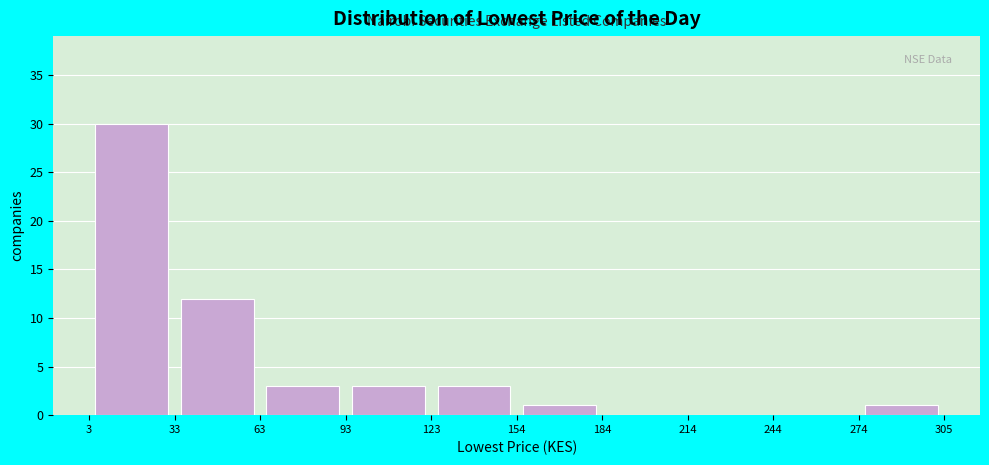

Reading left to right, list every bar in this chart as the range it spans on the x-axis followed by its height. The values are not printed on the chart, so give them approximately, as read against the axis.

3 to 33: 30
33 to 63: 12
63 to 93: 3
93 to 123: 3
123 to 154: 3
154 to 184: 1
184 to 214: 0
214 to 244: 0
244 to 274: 0
274 to 305: 1